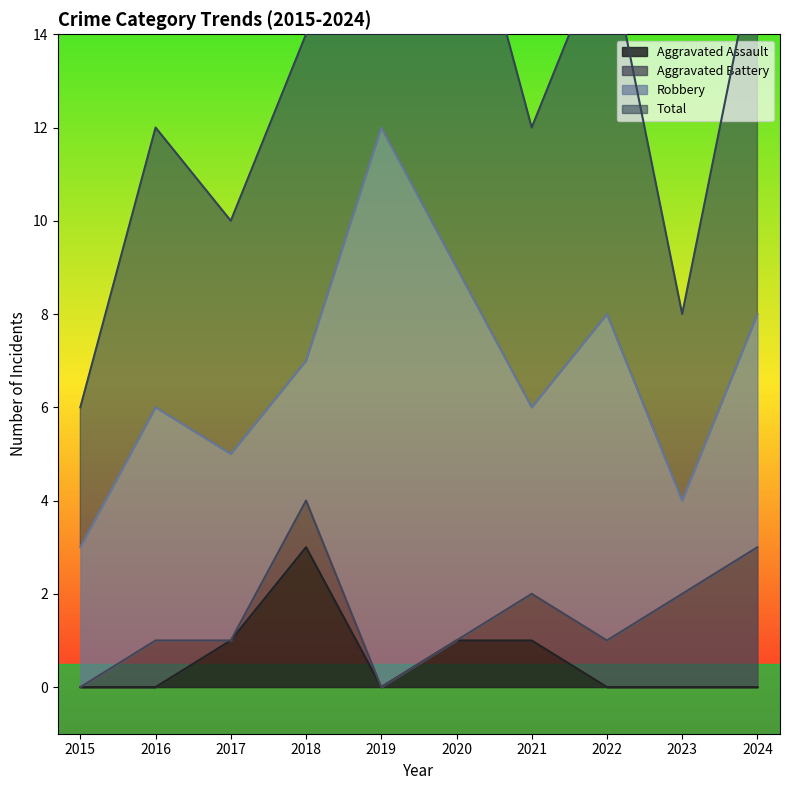

At which label does Aggravated Assault reach its peak?

2018